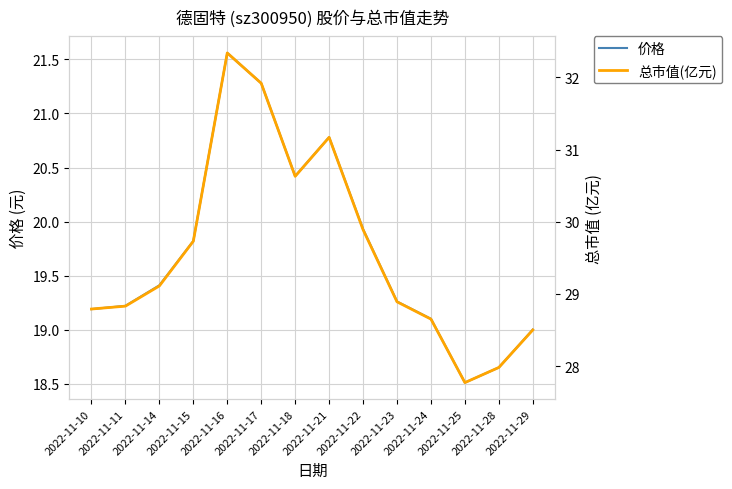

What is the total value across all series at 2022-11-21?

52.0